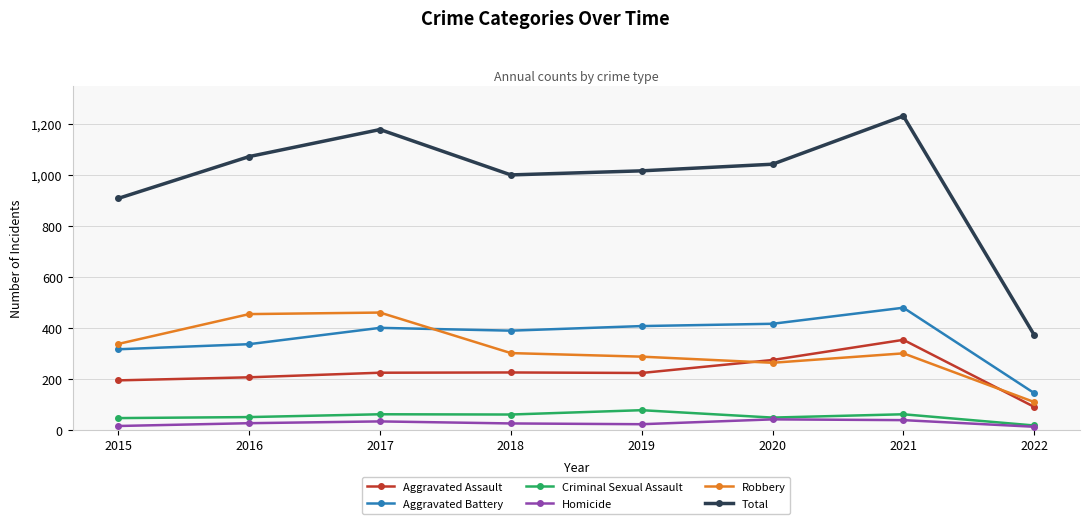

How many lines are shown in the chart?

6